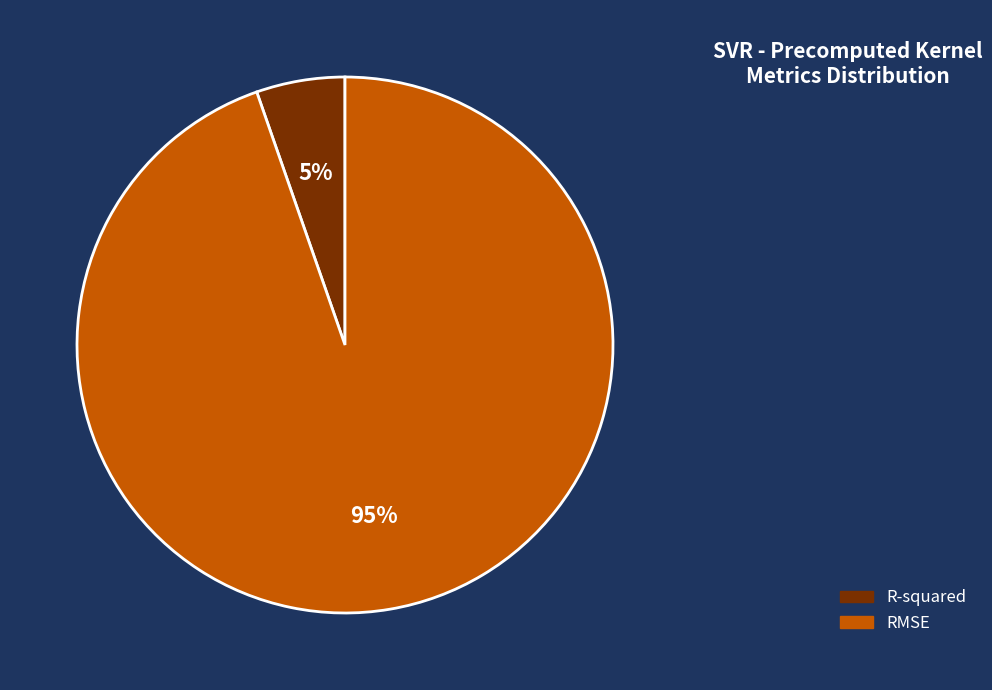

Is it true that RMSE is 95% of the pie?

True